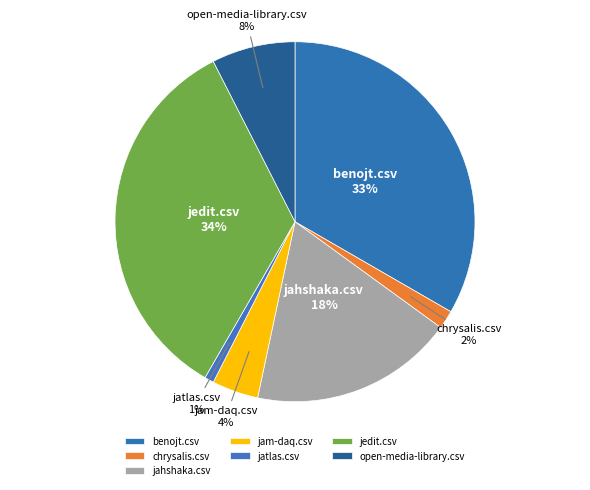

Does any single category account for the majority?

No